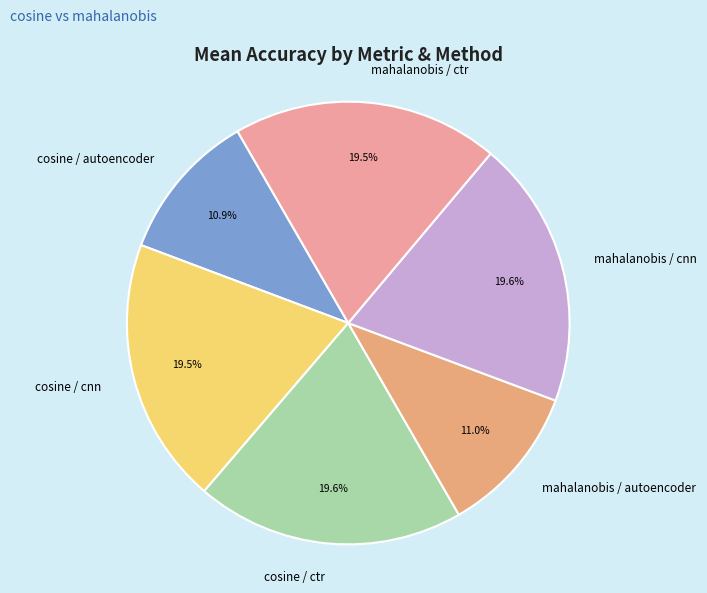

Does cosine / autoencoder account for over 50% of the chart?

No